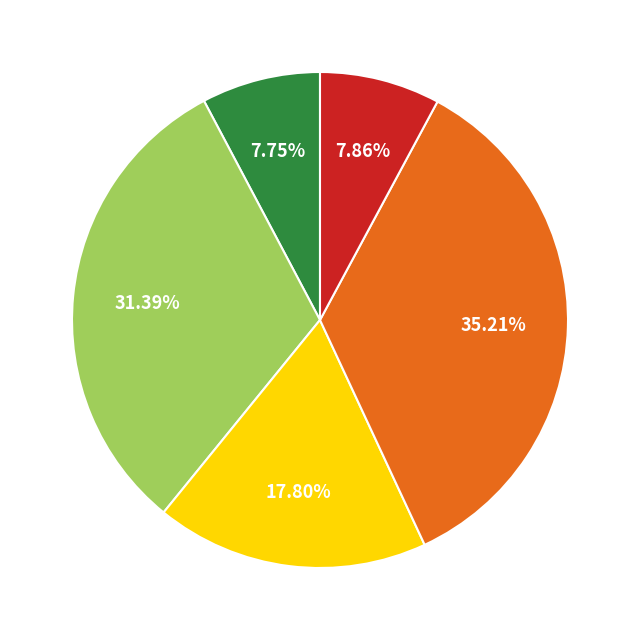

Does any single category account for the majority?

No